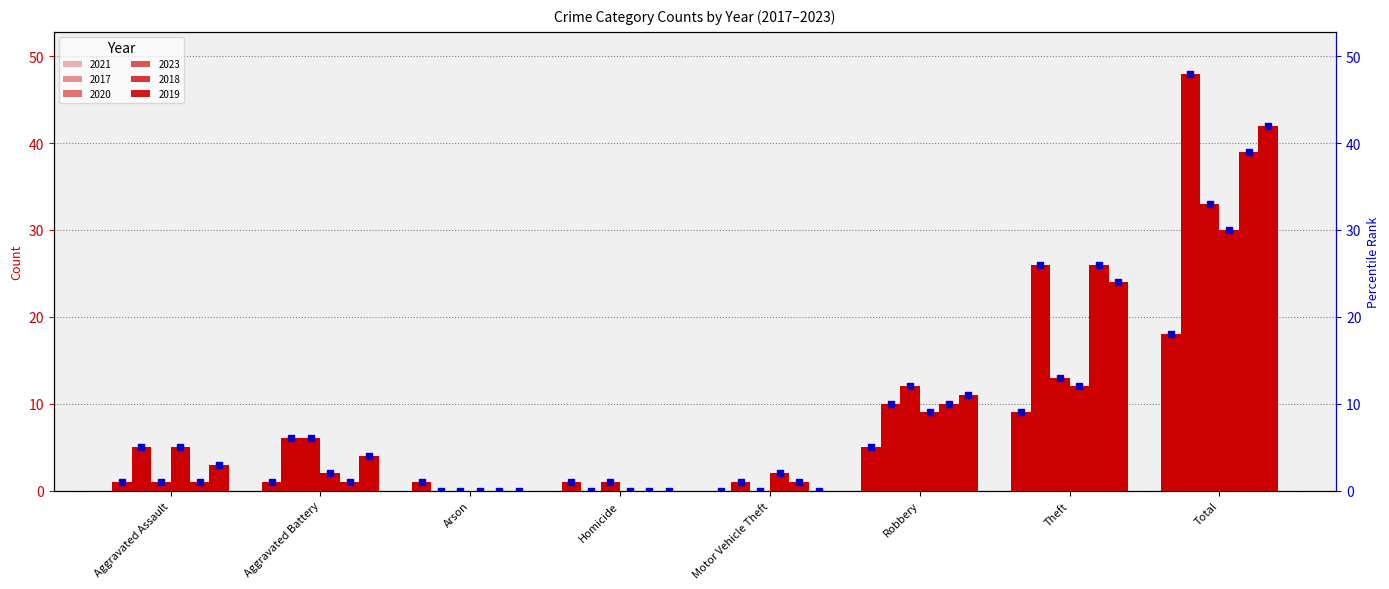

At which category is the sum across all series the highest?

Total